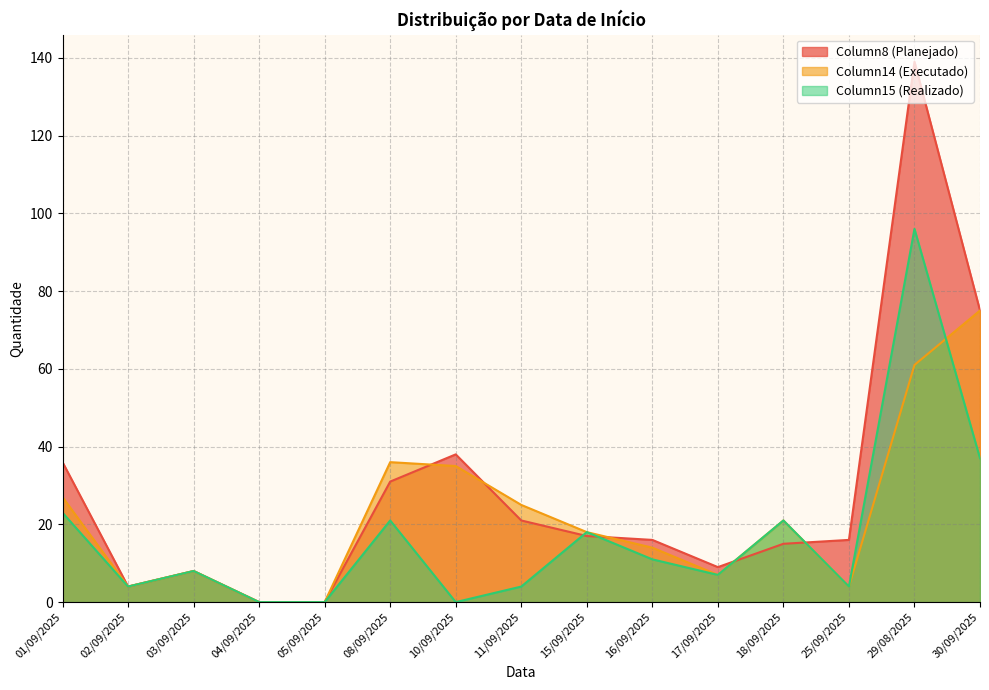

Reading left to right, list all the values displayed in this chart.

Column8 (Planejado): 36	4	8	0	0	31	38	21	17	16	9	15	16	139	75
Column14 (Executado): 27	4	8	0	0	36	35	25	18	14	7	21	4	61	75
Column15 (Realizado): 23	4	8	0	0	21	0	4	18	11	7	21	4	96	37